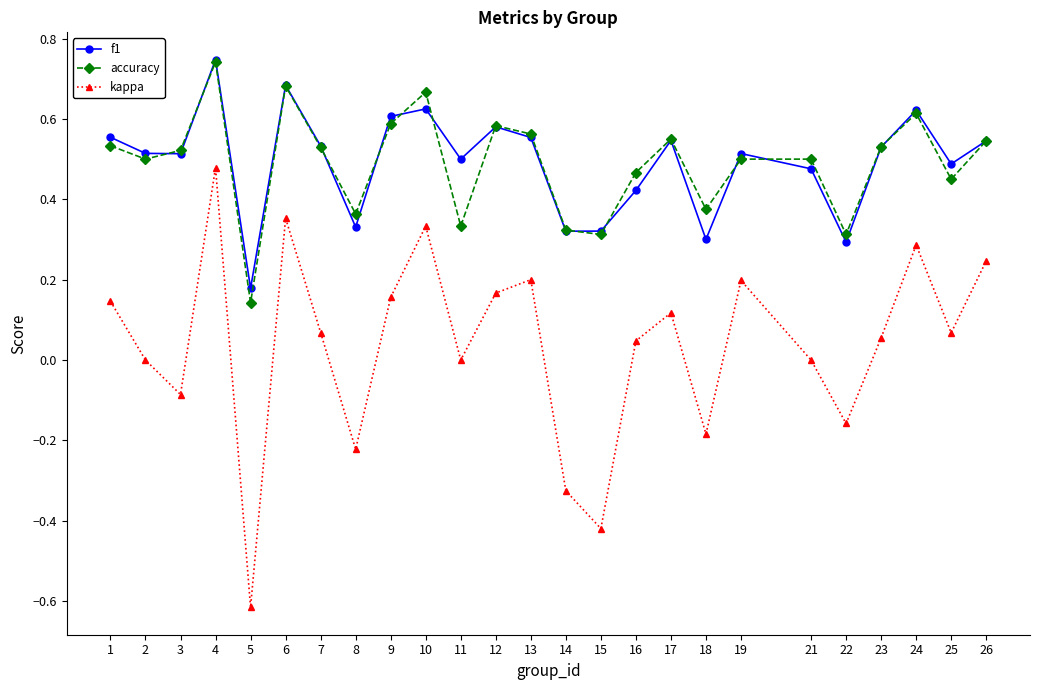

What is the sum of all kappa values?

0.9